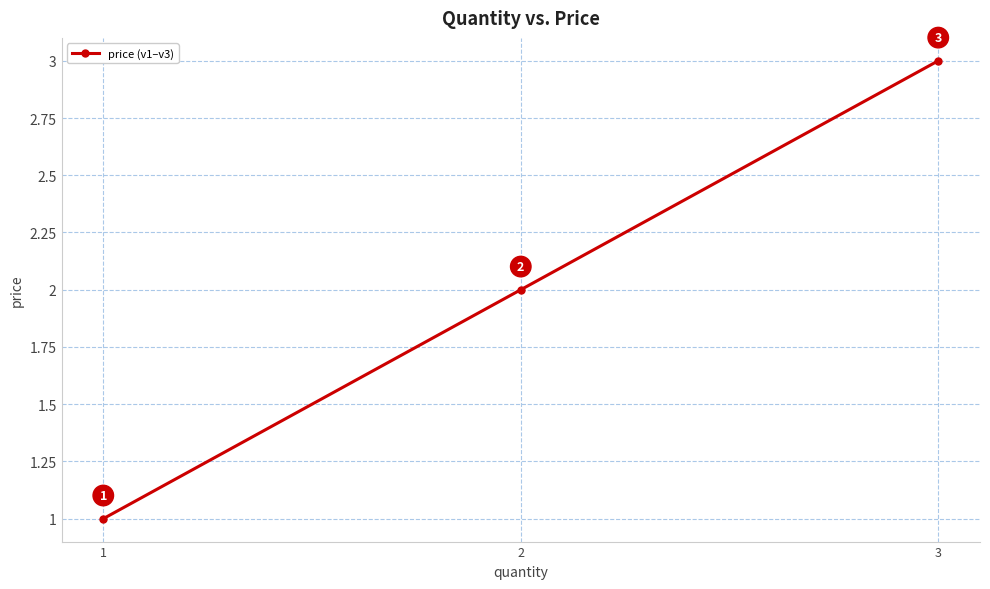

Read the value at 1.

1